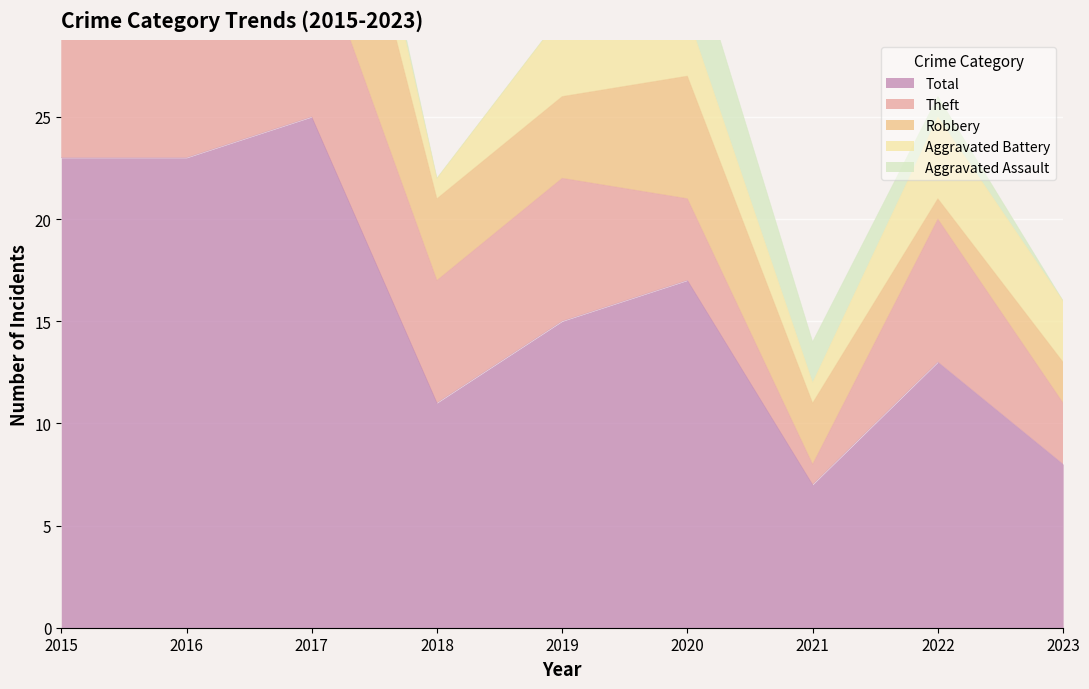

Between 2019 and 2023, which series saw the biggest shift?

Total